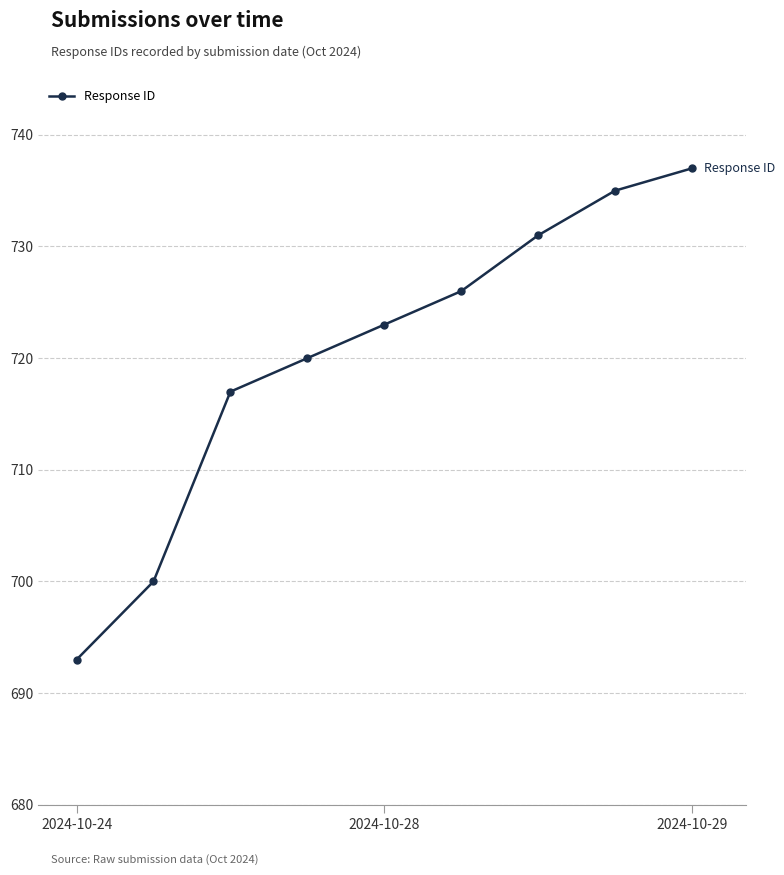

What is the smallest value displayed?

693